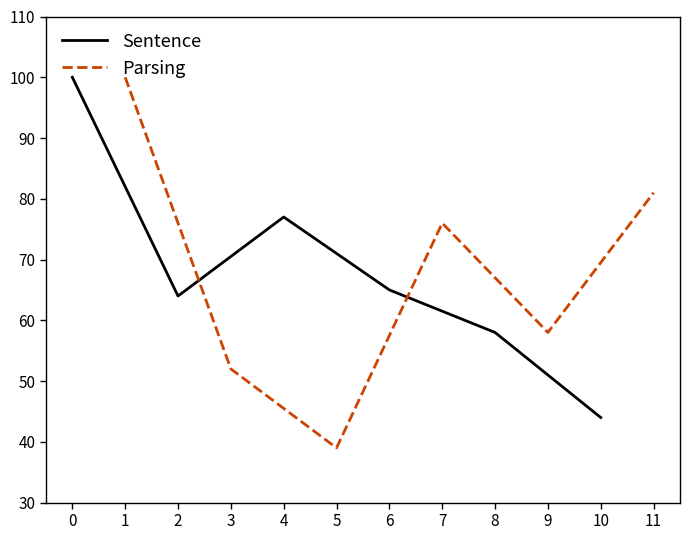

What is the highest value of the Parsing series?

100